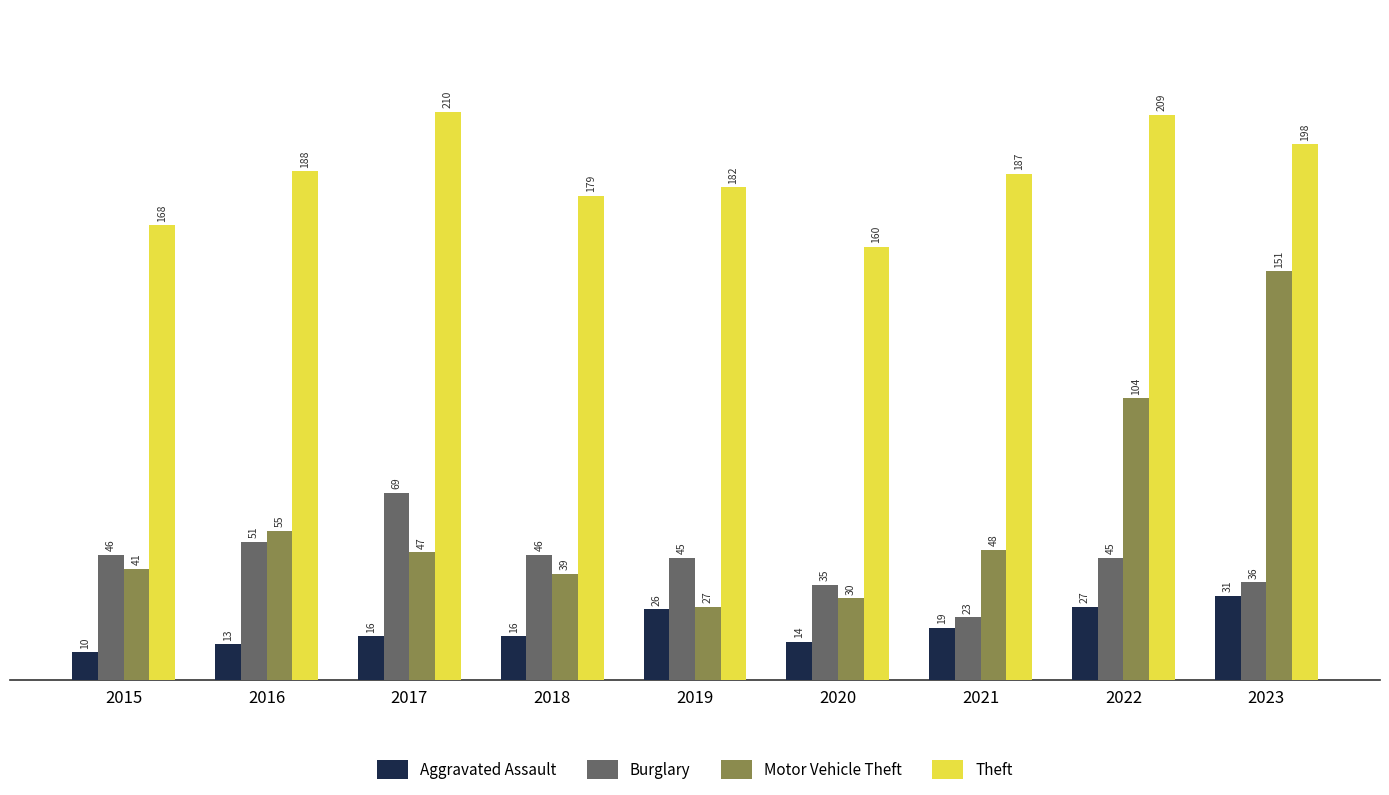

Where is Theft nearest to the value 185?

2021